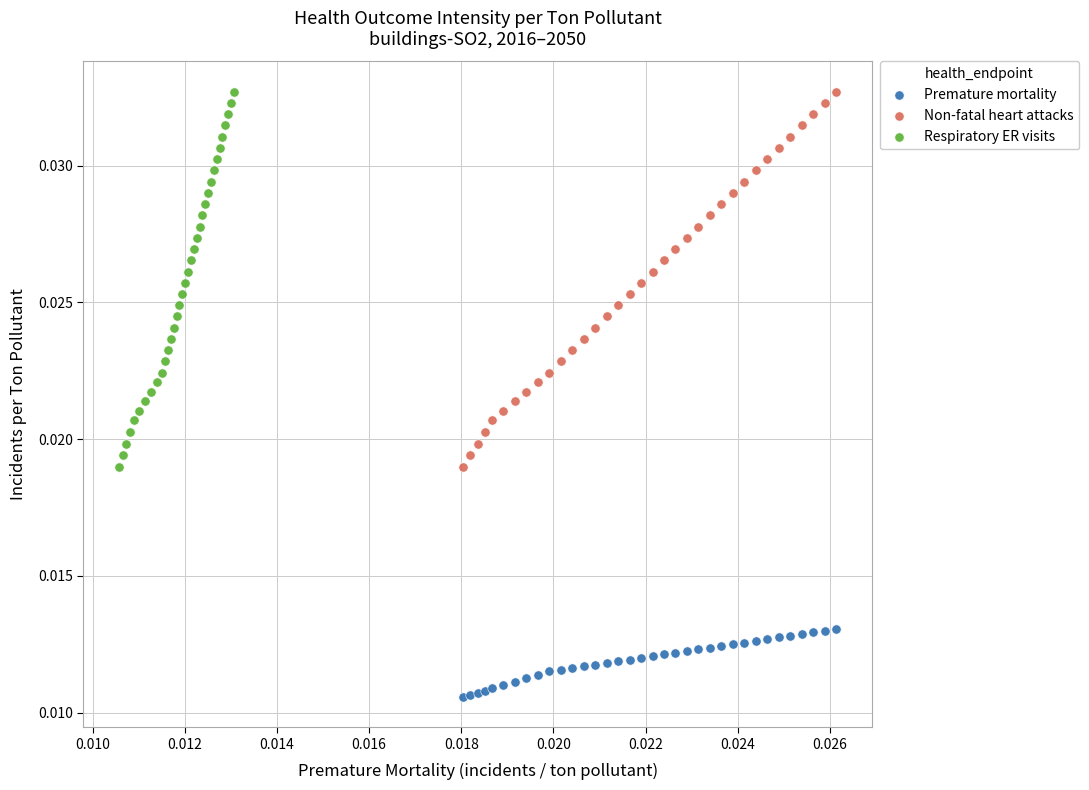

Which series reaches the minimum Y coordinate?

Premature mortality